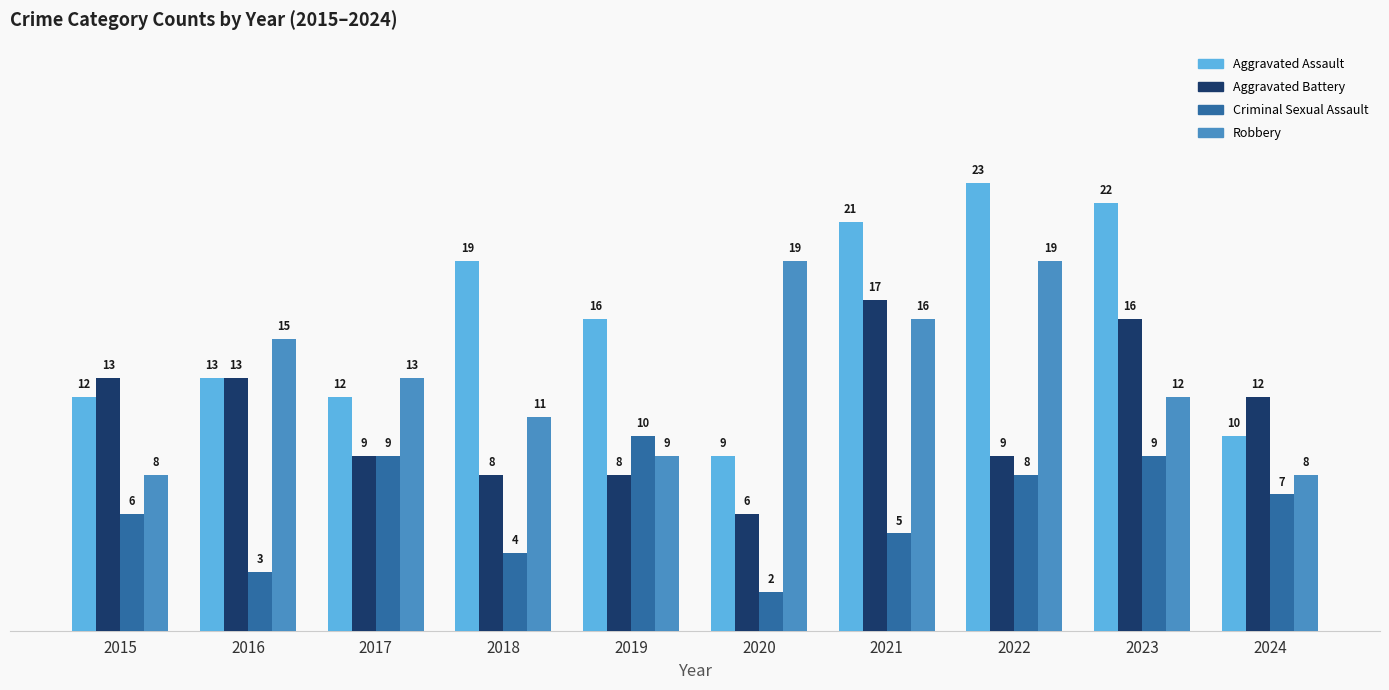

What is the difference between the Robbery values at 2023 and 2018?

1